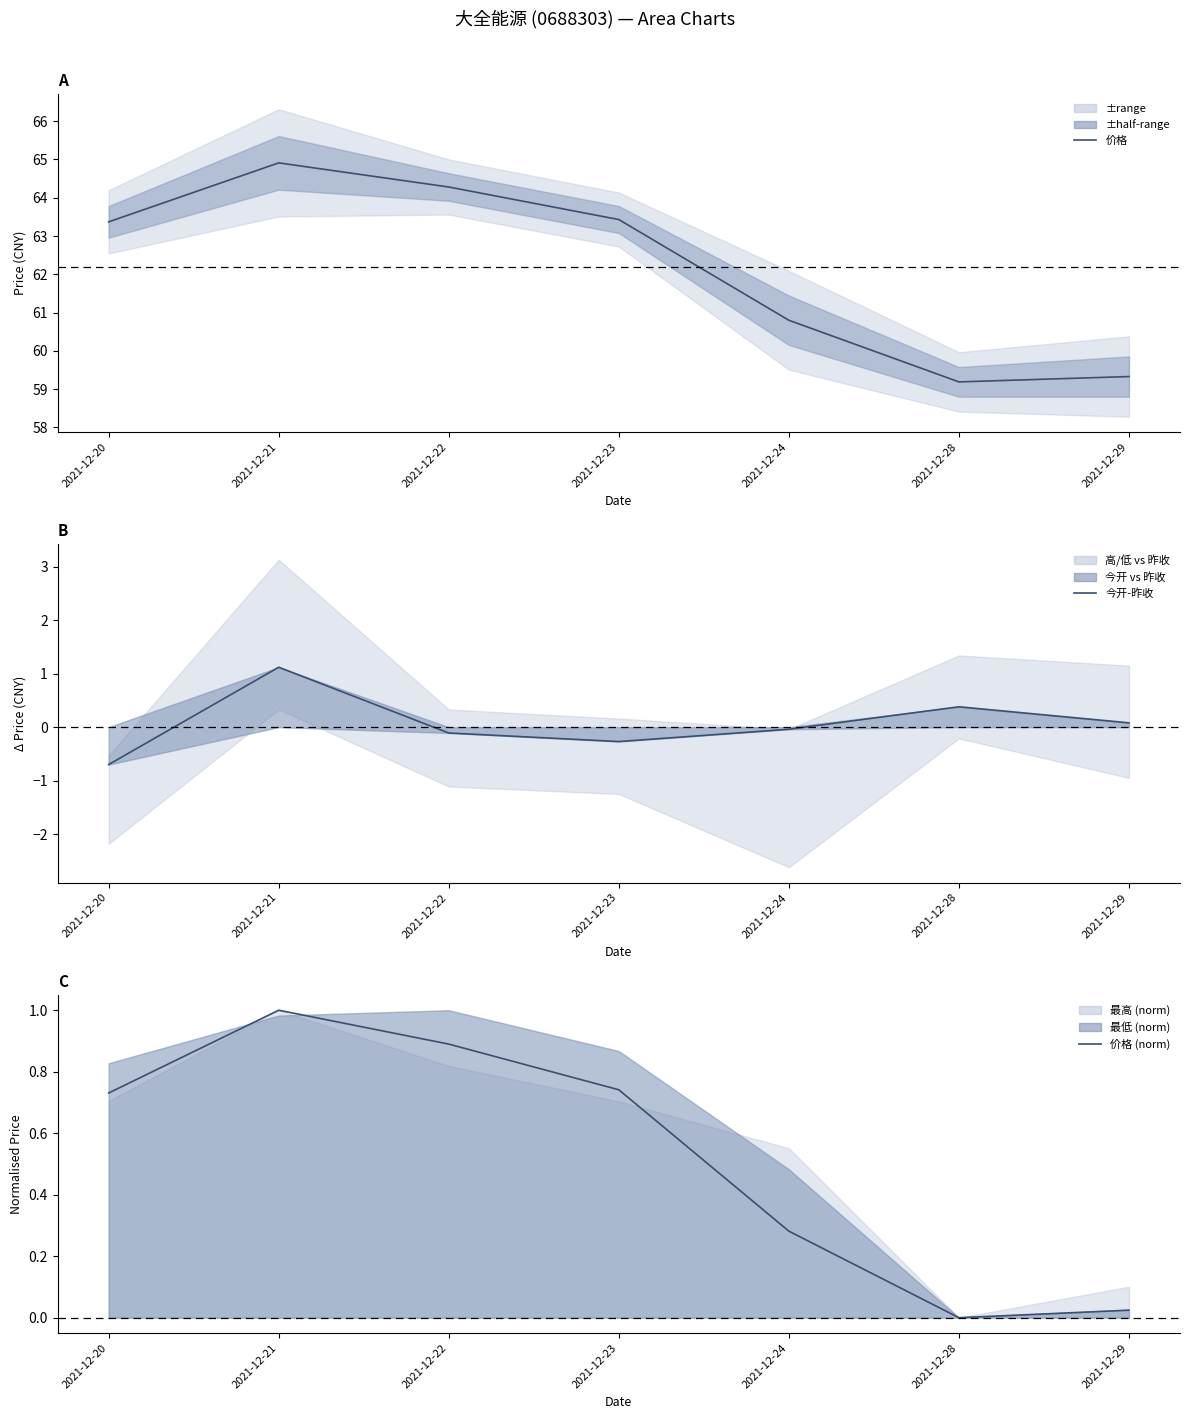

At how many categories does at least one series exceed 64?

2